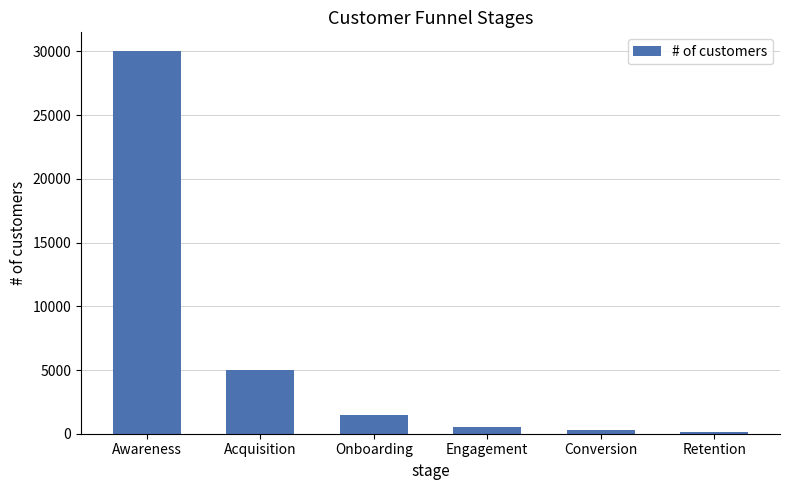

The value at Awareness is 45209. True or false?

False